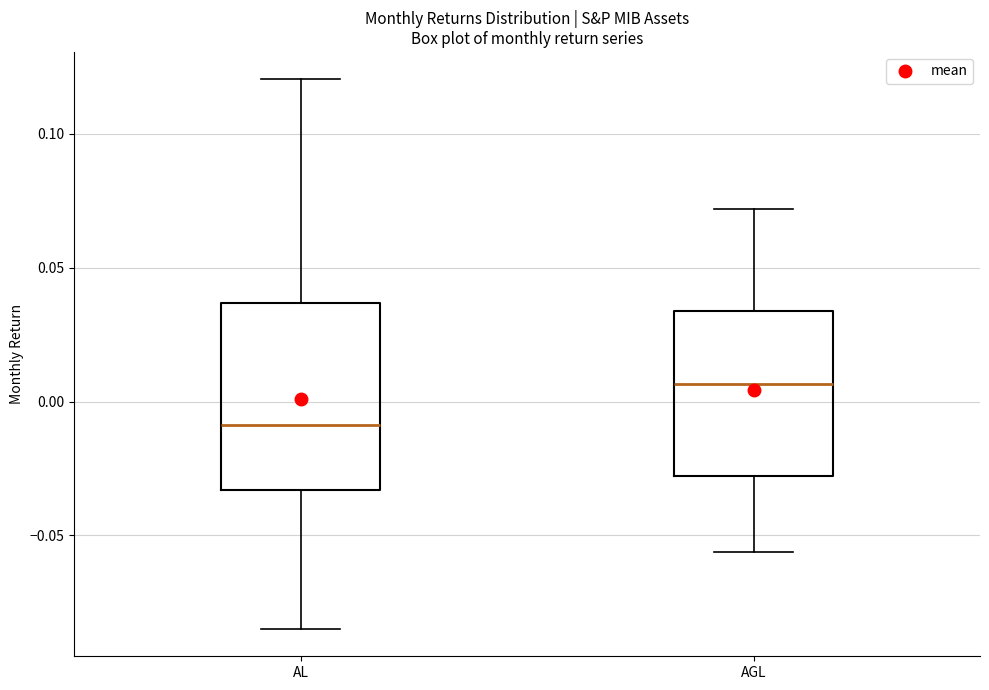

Where does the median line of the box for AL sit on the y-axis? The values are not printed on the chart, so give them approximately, as read against the axis.

-0.010